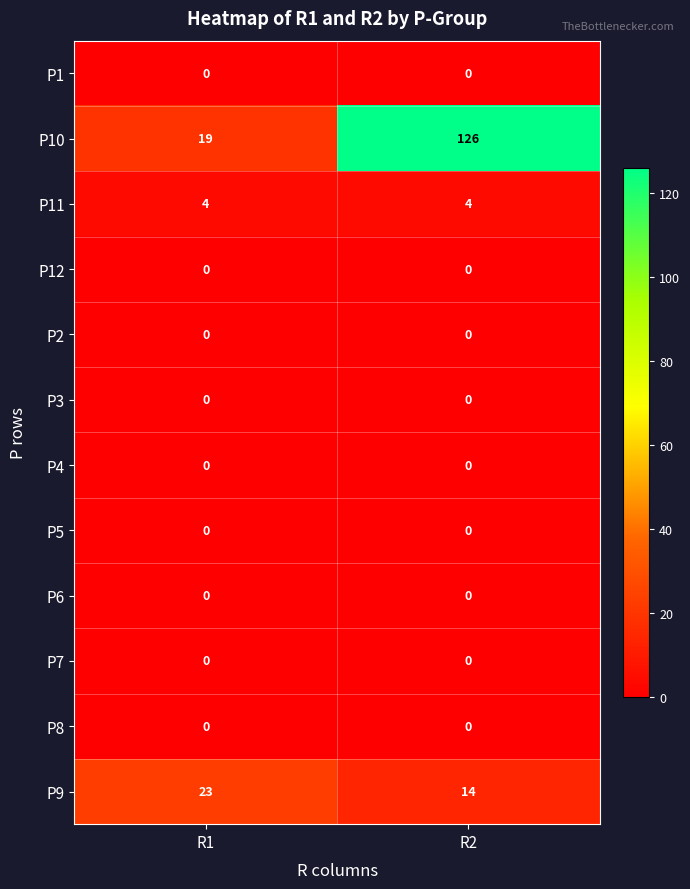

Reading left to right, extract all data points from this chart.

P1: R1=0	R2=0
P10: R1=19	R2=126
P11: R1=4	R2=4
P12: R1=0	R2=0
P2: R1=0	R2=0
P3: R1=0	R2=0
P4: R1=0	R2=0
P5: R1=0	R2=0
P6: R1=0	R2=0
P7: R1=0	R2=0
P8: R1=0	R2=0
P9: R1=23	R2=14